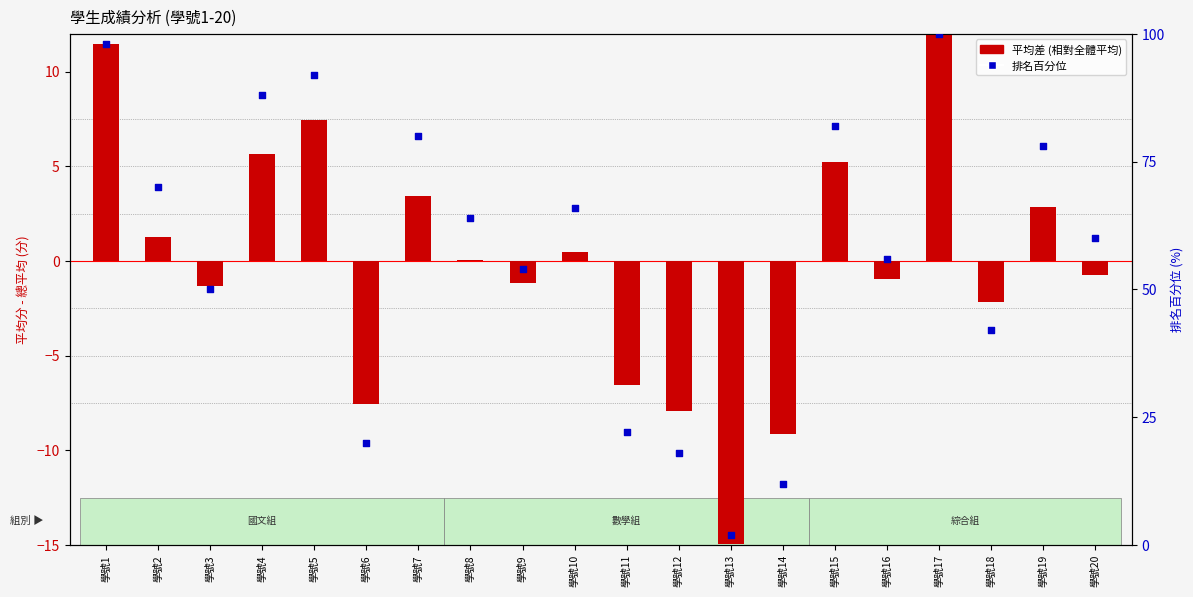

What is the change in value from 學號6 to 學號17?

+80.0